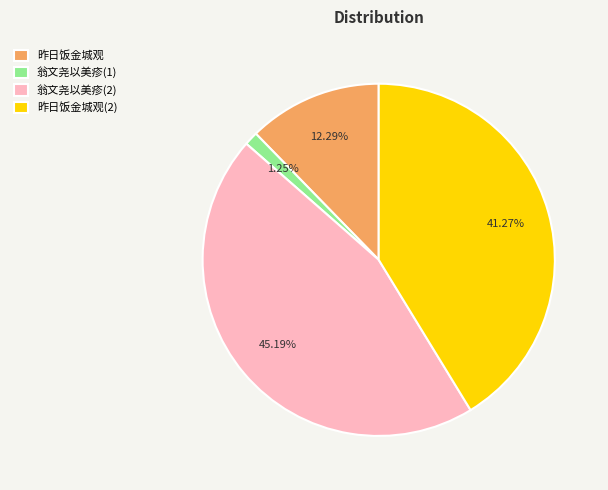

Approximately how many times larger is the value at 昨日饭金城观(2) compared to 昨日饭金城观?

3.4